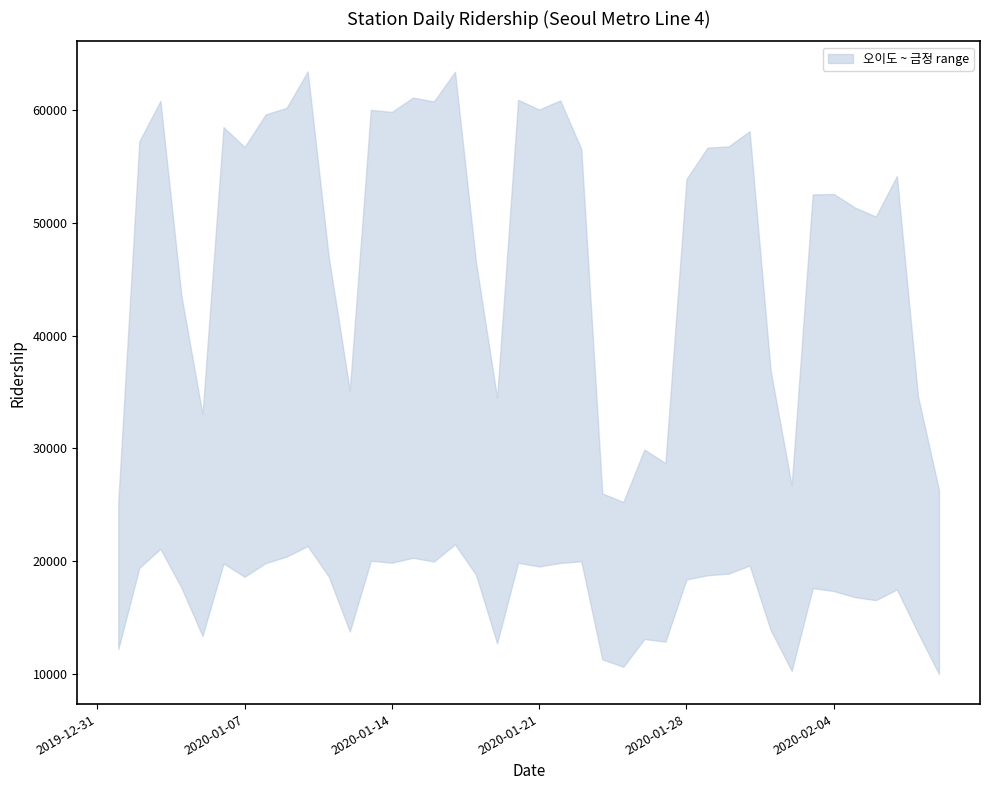

True or false: 오이도 and 고잔 cross at least once.

False